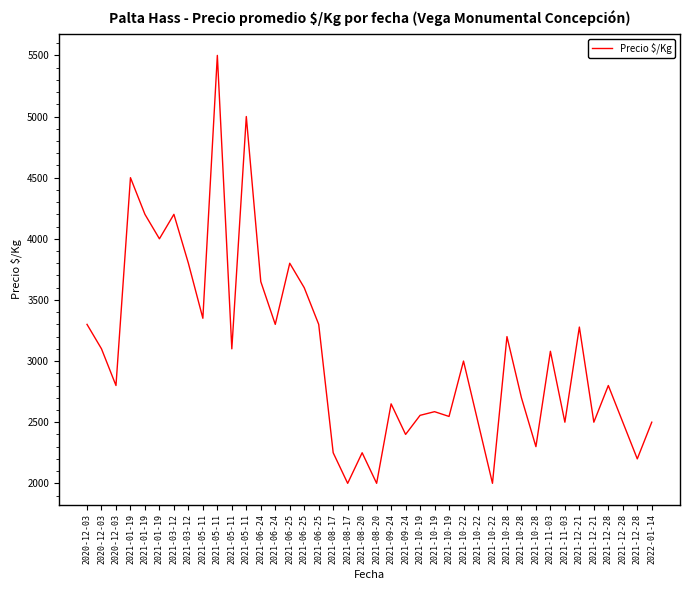

At which label is the value closest to 3750?

2021-03-12